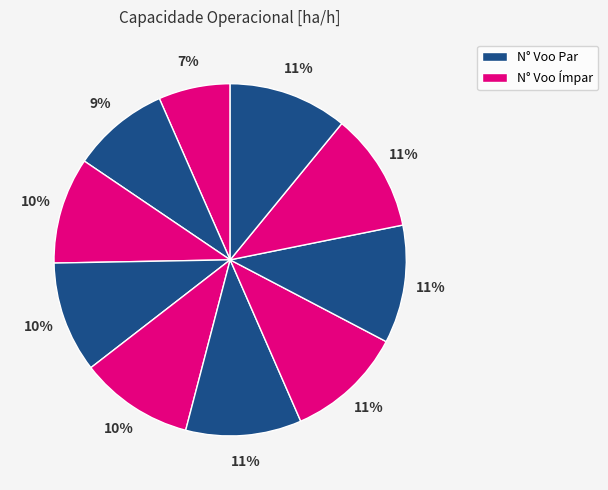

How many segments does this pie chart have?

10